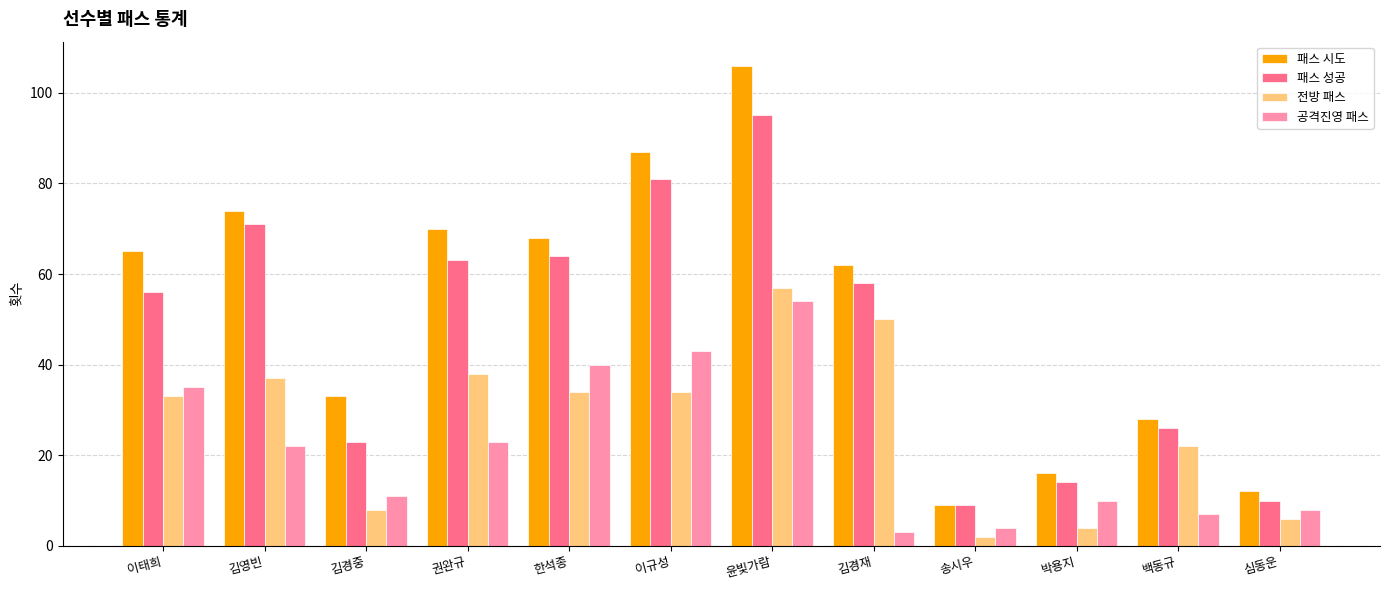

Is it true that 패스 시도 equals 28 at 백동규?

True